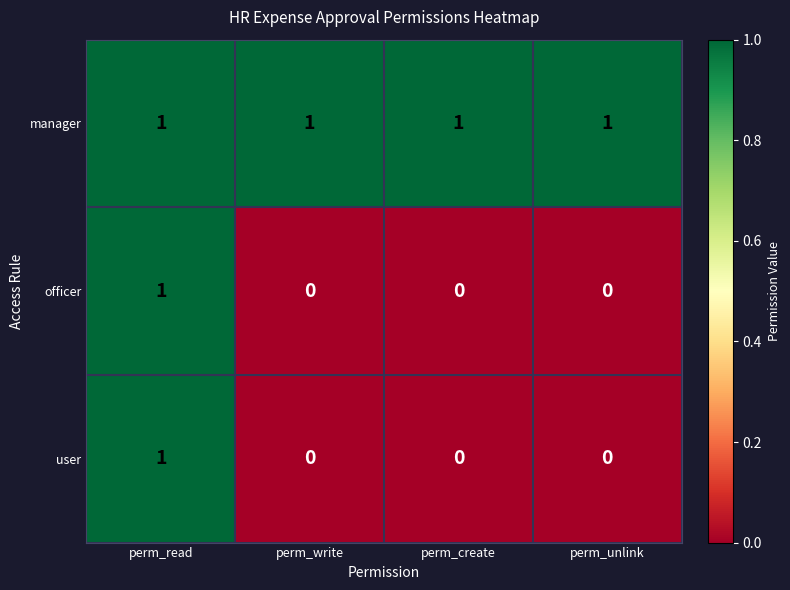

How many data points does each series have?

4